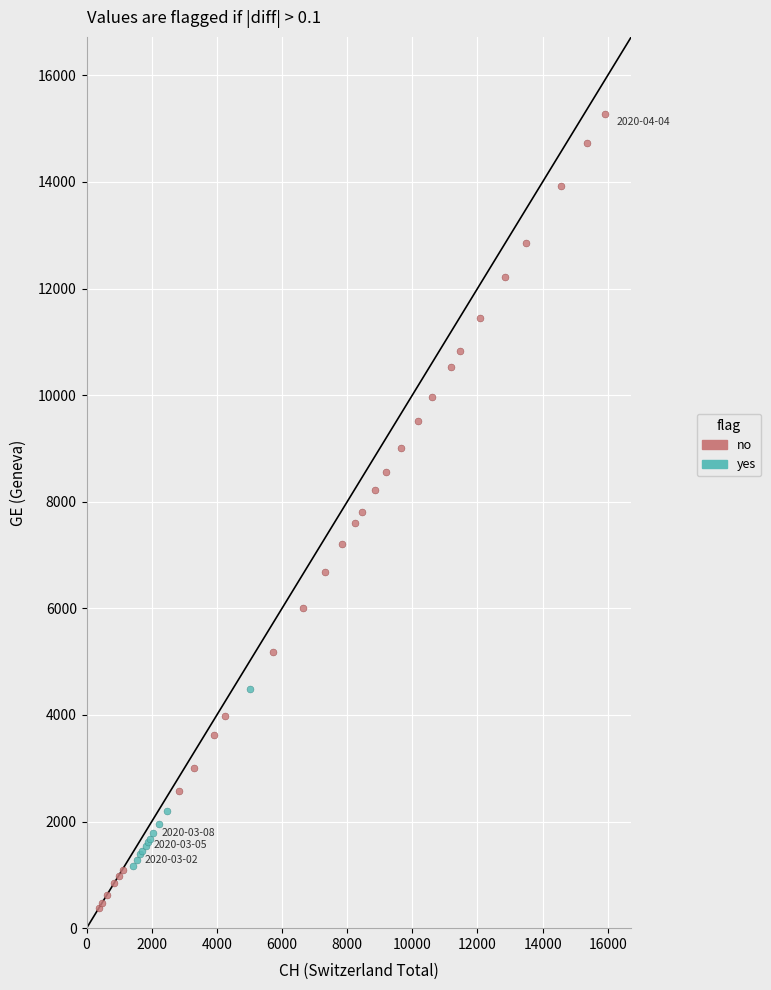

What are all the series names shown in the legend?

no, yes